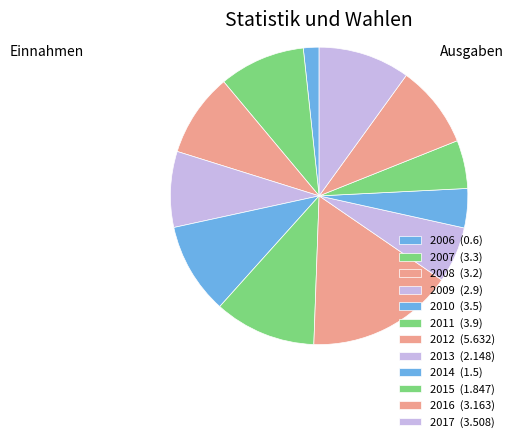

What percentage is the 2006 slice, to the nearest percent?

2%